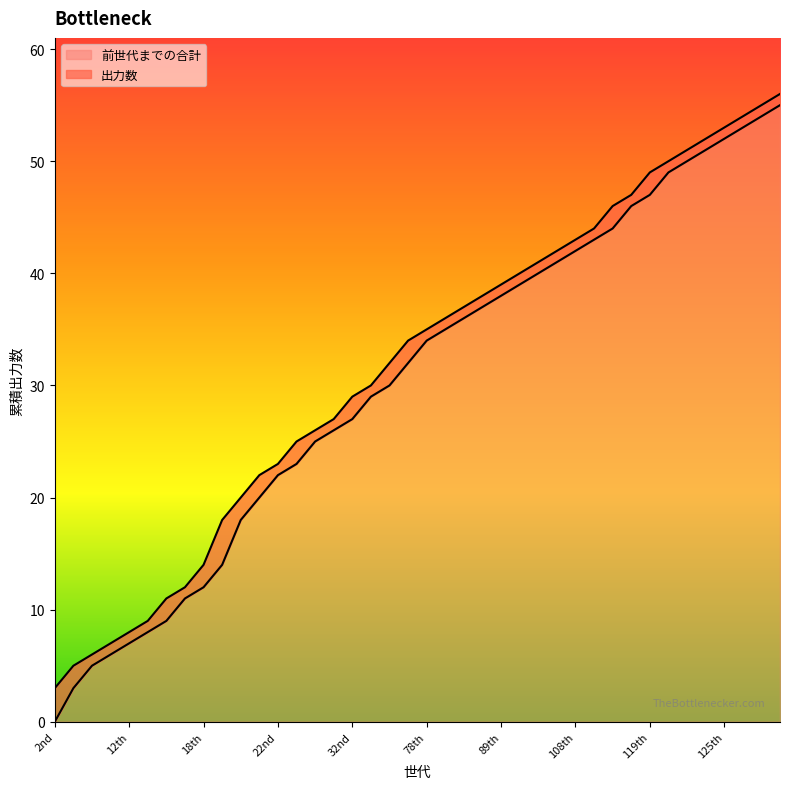

What is the difference between the second highest and second lowest values?

51